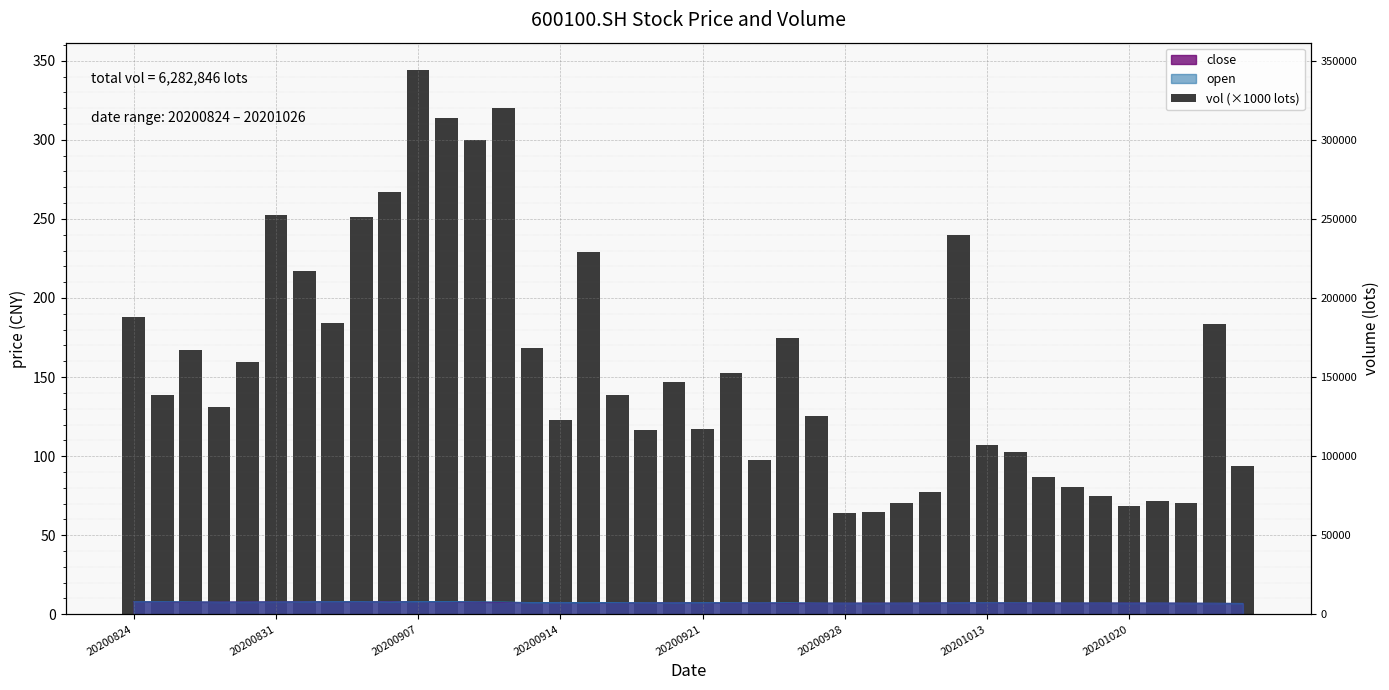

How many bars are there in total?

40